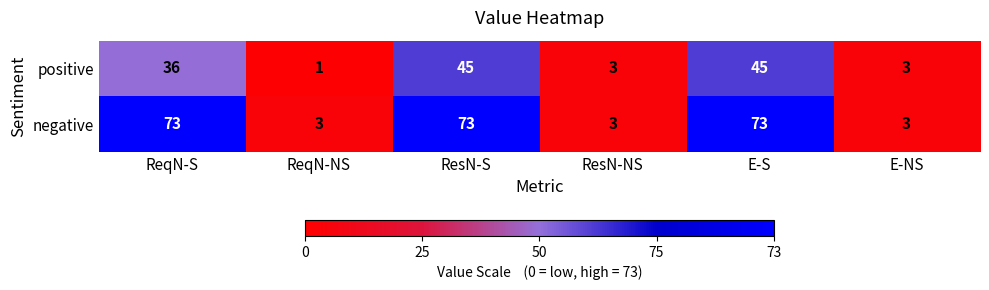

What is the minimum value for negative?

3